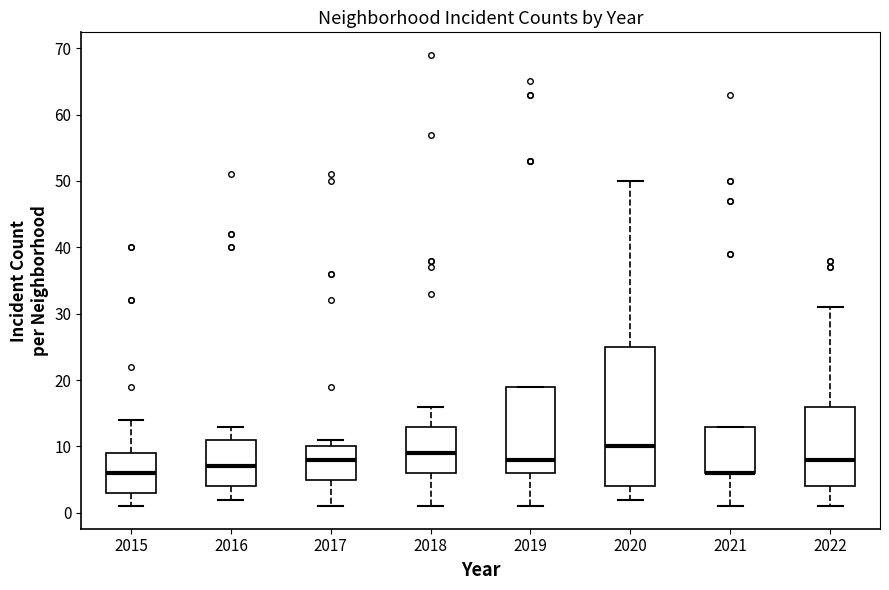

Which box is the tallest, from its lower edge to its upper edge?

2020